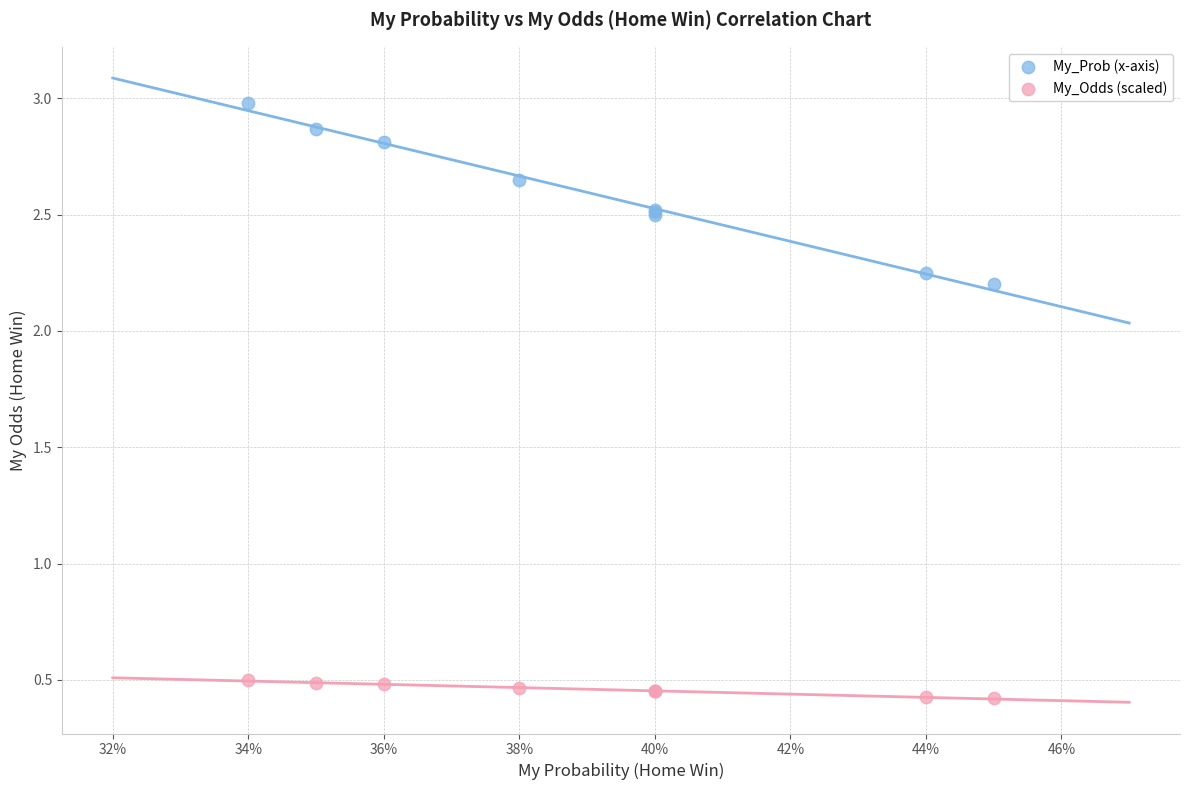

Which series reaches the minimum Y coordinate?

My_Odds (scaled)